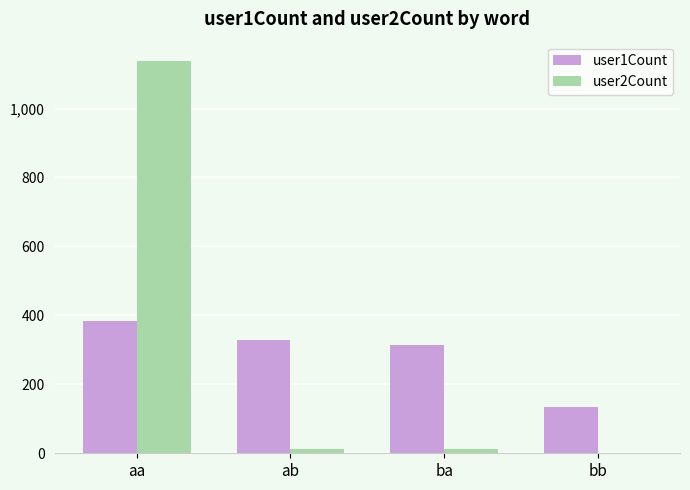

Count the number of data series in this chart.

2